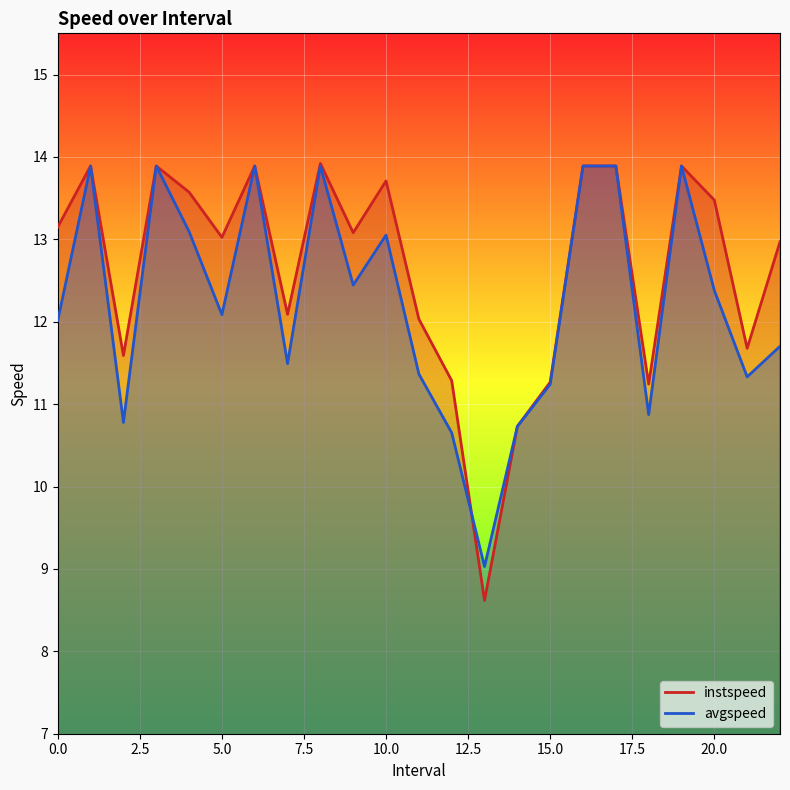

The value of instspeed at 18.0 is 3.3. True or false?

False